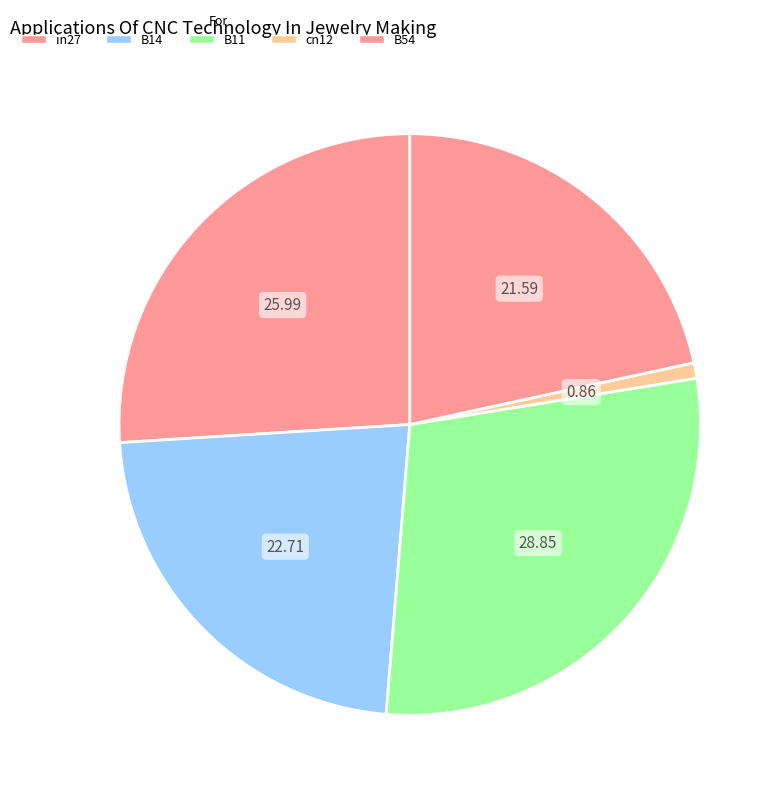

To the nearest percent, what is the difference between the largest and smallest slice percentages?

28%